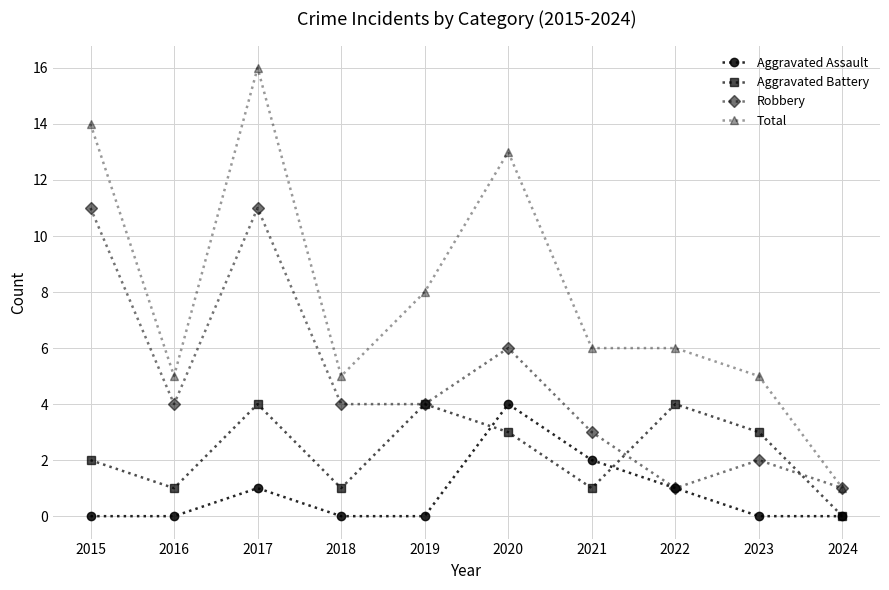

How many distinct data groups are displayed?

4